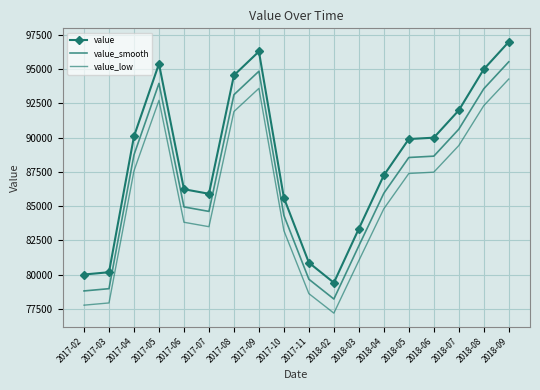

Reading right to left, transcribe all the data shown in this chart.

value: 97000.0	95000.0	92000.0	90000.0	89900.0	87250.0	83350.0	79400.0	80867.0	85600.0	96300.0	94557.0	85900.0	86233.0	95400.0	90100.0	80167.0	80000.0
value_smooth: 95545.0	93575.0	90620.0	88650.0	88551.5	85941.2	82099.8	78209.0	79654.0	84316.0	94855.5	93138.6	84611.5	84939.5	93969.0	88748.5	78964.5	78800.0
value_low: 94284.0	92340.0	89424.0	87480.0	87382.8	84807.0	81016.2	77176.8	78602.7	83203.2	93603.6	91909.4	83494.8	83818.5	92728.8	87577.2	77922.3	77760.0